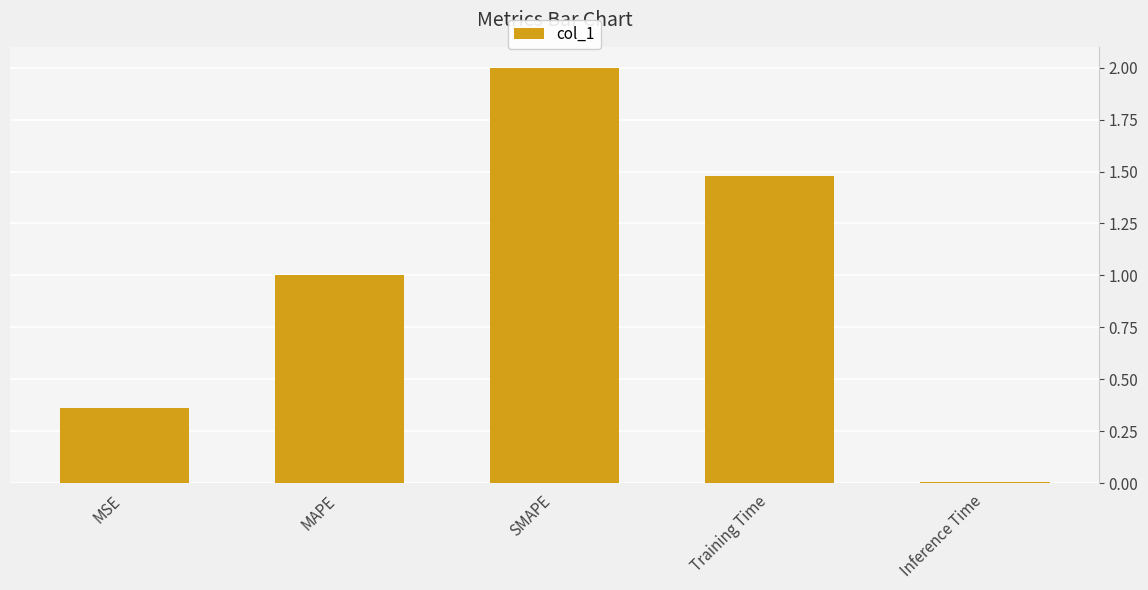

Read the value at SMAPE.

2.0